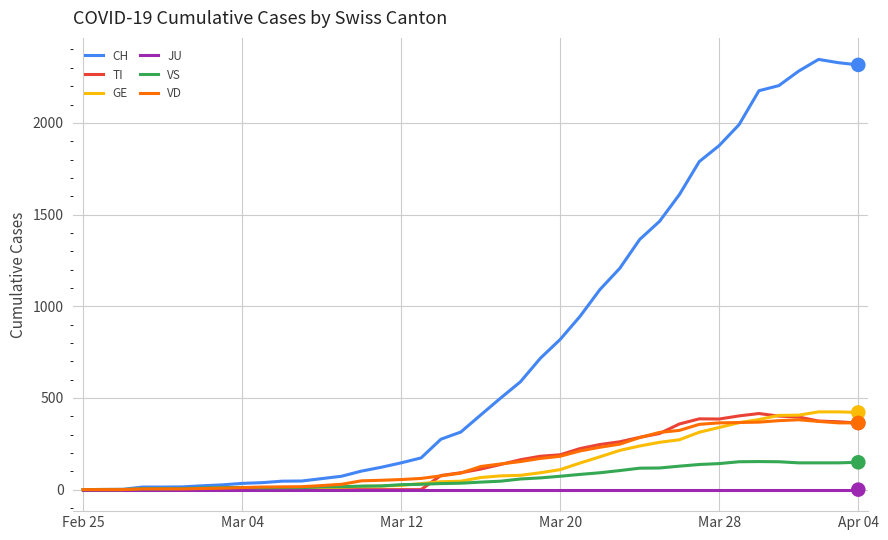

Which series has the widest spread of values?

CH